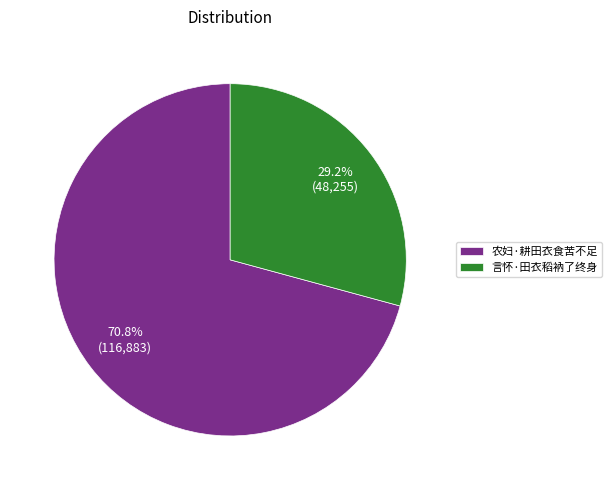

Combined, do 言怀·田衣稻衲了终身 and 农妇·耕田衣食苦不足 account for over 50%?

Yes